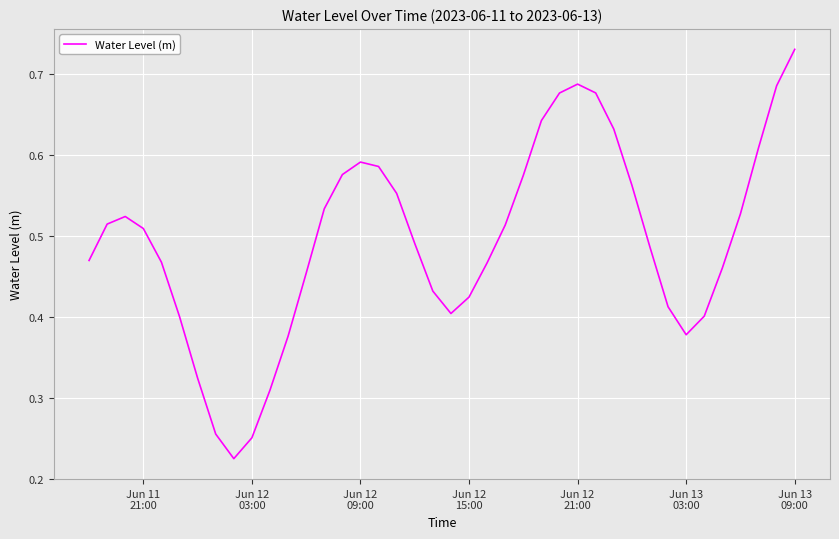

How many points are higher than both their immediate neighbors (excluding endpoints)?

3